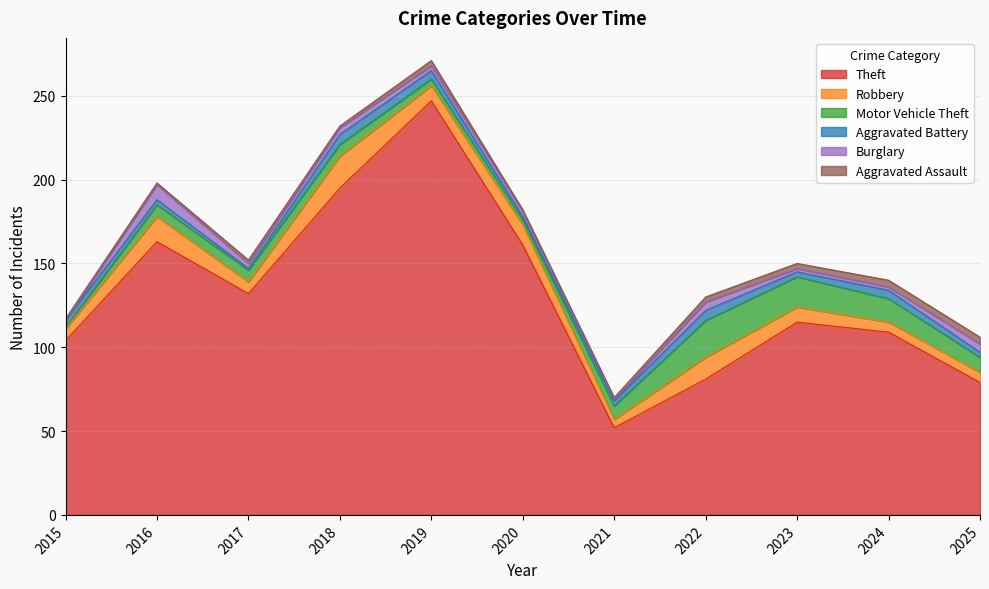

How many lines are shown in the chart?

6